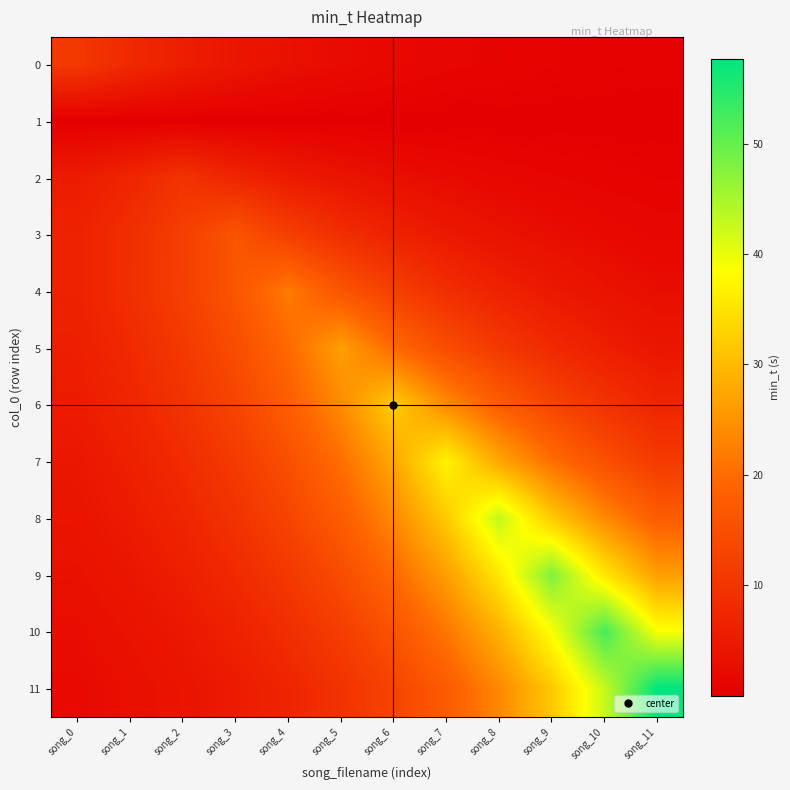

Reading left to right, transcribe all the data shown in this chart.

0: song_0=10.6	song_1=7.9	song_2=5.8	song_3=4.3	song_4=3.2	song_5=2.4	song_6=1.8	song_7=1.3	song_8=1.0	song_9=0.7	song_10=0.5	song_11=0.4
1: song_0=0.1	song_1=0.2	song_2=0.1	song_3=0.1	song_4=0.1	song_5=0.1	song_6=0.0	song_7=0.0	song_8=0.0	song_9=0.0	song_10=0.0	song_11=0.0
2: song_0=5.3	song_1=7.2	song_2=9.7	song_3=7.2	song_4=5.3	song_5=3.9	song_6=2.9	song_7=2.2	song_8=1.6	song_9=1.2	song_10=0.9	song_11=0.7
3: song_0=6.5	song_1=8.8	song_2=11.9	song_3=16.1	song_4=11.9	song_5=8.8	song_6=6.5	song_7=4.8	song_8=3.6	song_9=2.7	song_10=2.0	song_11=1.5
4: song_0=6.6	song_1=8.9	song_2=12.0	song_3=16.2	song_4=21.9	song_5=16.2	song_6=12.0	song_7=8.9	song_8=6.6	song_9=4.9	song_10=3.6	song_11=2.7
5: song_0=5.9	song_1=8.0	song_2=10.8	song_3=14.5	song_4=19.6	song_5=26.5	song_6=19.6	song_7=14.5	song_8=10.8	song_9=8.0	song_10=5.9	song_11=4.4
6: song_0=5.3	song_1=7.2	song_2=9.7	song_3=13.1	song_4=17.7	song_5=23.9	song_6=32.2	song_7=23.9	song_8=17.7	song_9=13.1	song_10=9.7	song_11=7.2
7: song_0=4.5	song_1=6.1	song_2=8.3	song_3=11.2	song_4=15.1	song_5=20.3	song_6=27.5	song_7=37.1	song_8=27.5	song_9=20.3	song_10=15.1	song_11=11.2
8: song_0=3.9	song_1=5.3	song_2=7.1	song_3=9.6	song_4=13.0	song_5=17.5	song_6=23.6	song_7=31.9	song_8=43.0	song_9=31.9	song_10=23.6	song_11=17.5
9: song_0=3.2	song_1=4.4	song_2=5.9	song_3=7.9	song_4=10.7	song_5=14.4	song_6=19.5	song_7=26.3	song_8=35.5	song_9=48.0	song_10=35.5	song_11=26.3
10: song_0=2.6	song_1=3.5	song_2=4.7	song_3=6.4	song_4=8.6	song_5=11.7	song_6=15.8	song_7=21.3	song_8=28.7	song_9=38.8	song_10=52.3	song_11=38.8
11: song_0=2.1	song_1=2.9	song_2=3.9	song_3=5.2	song_4=7.1	song_5=9.5	song_6=12.9	song_7=17.4	song_8=23.5	song_9=31.7	song_10=42.7	song_11=57.7